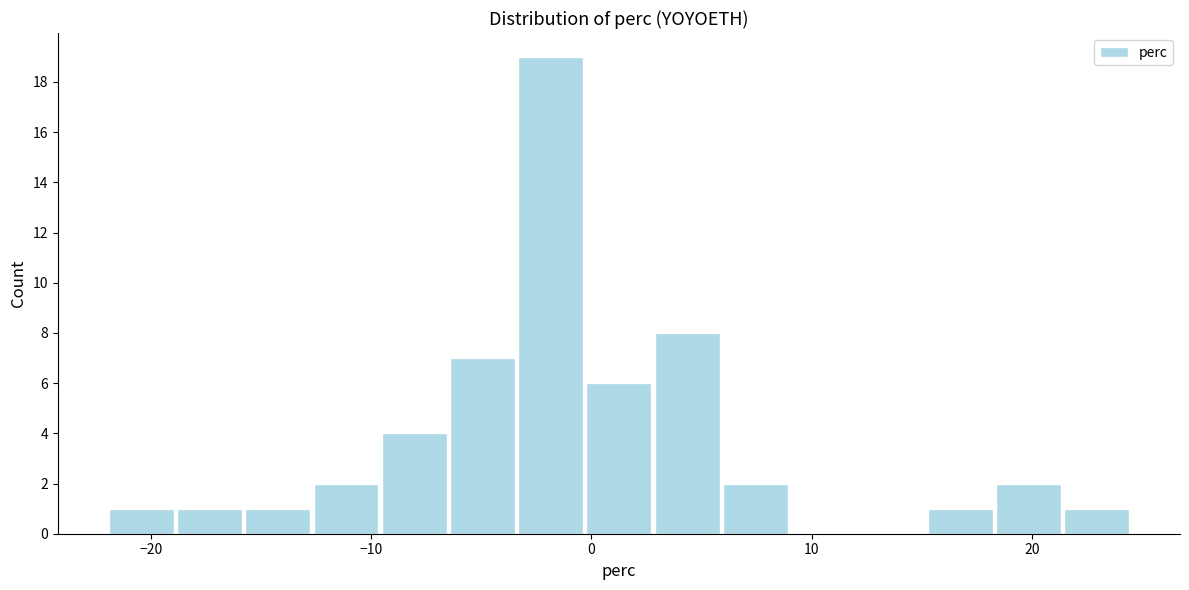

Around what value on the x-axis is the tallest bar? Give the approximate position of its centre, as read against the axis.

-2